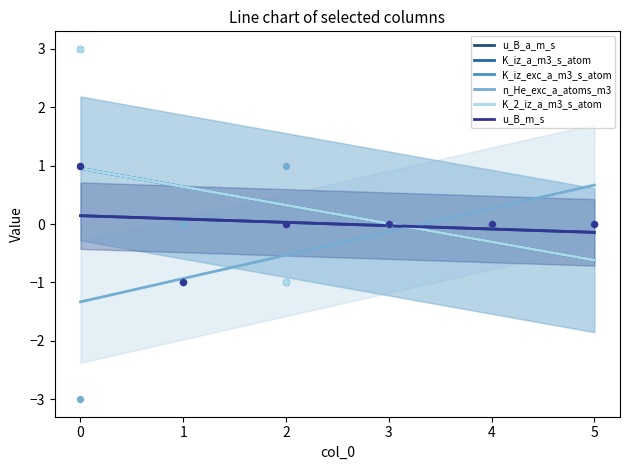

What are all the series names shown in the legend?

u_B_a_m_s, K_iz_a_m3_s_atom, K_iz_exc_a_m3_s_atom, n_He_exc_a_atoms_m3, K_2_iz_a_m3_s_atom, u_B_m_s